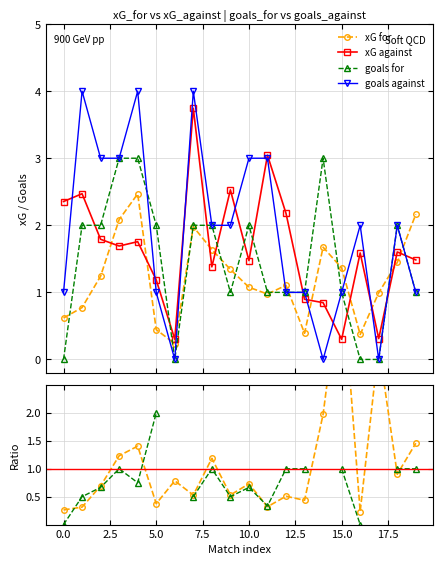

What value does the xG_against series have at 9?

2.5